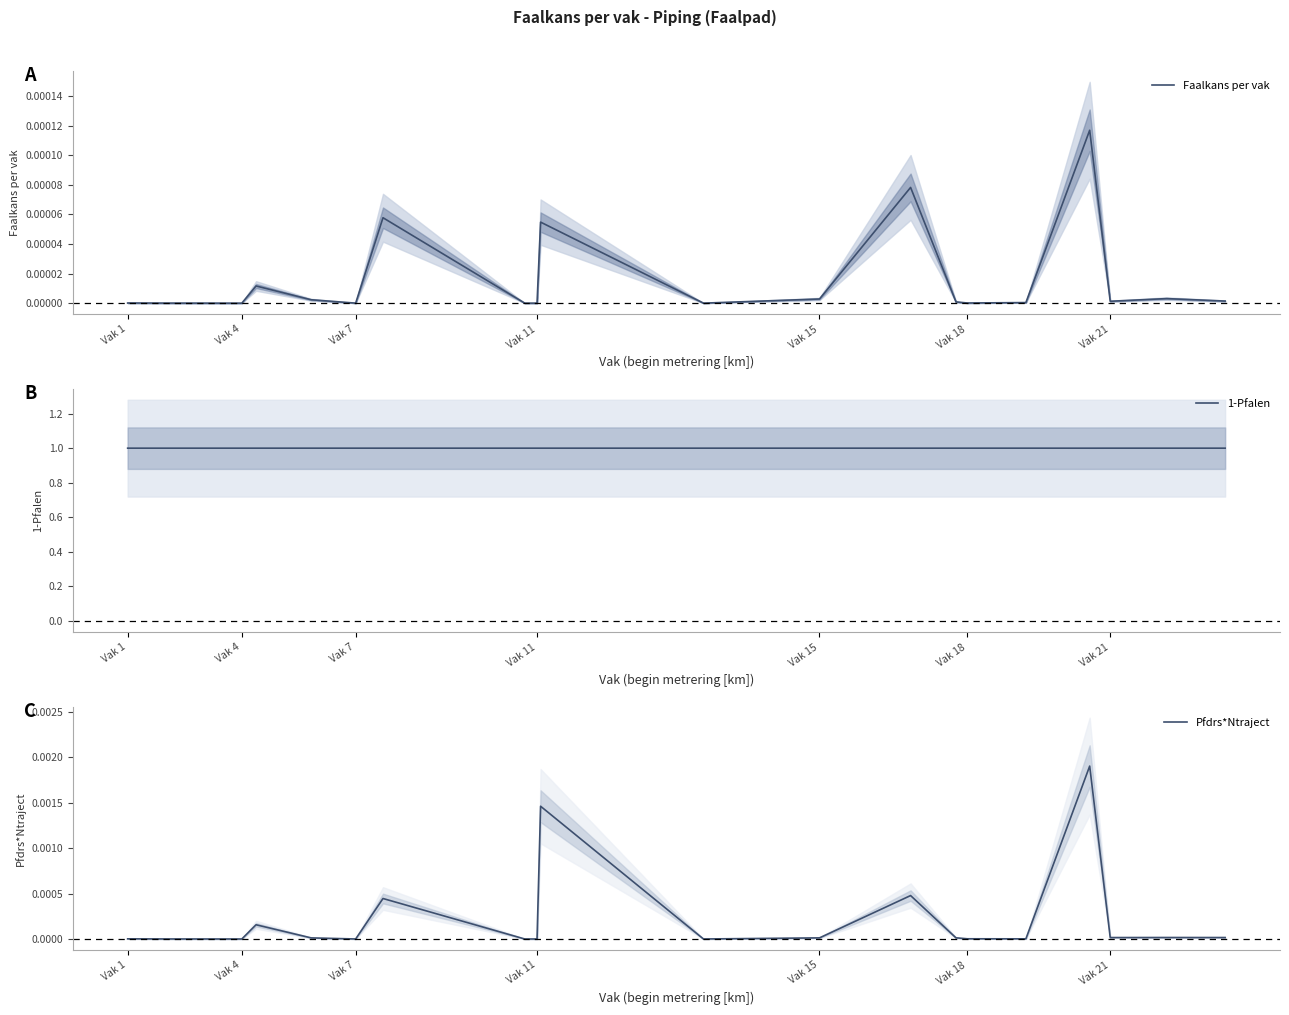

Which series has the largest total across all categories?

1-Pfalen